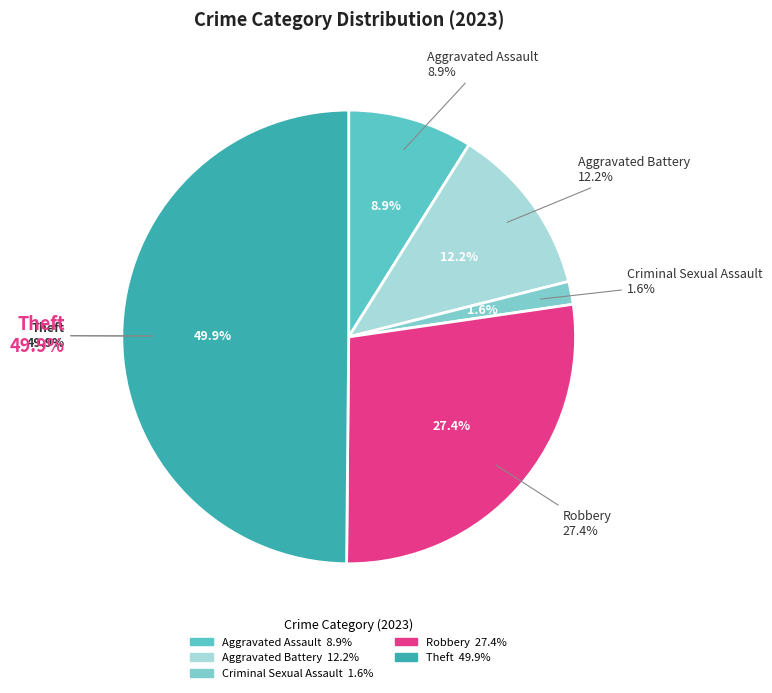

Count the number of slices in the pie.

5